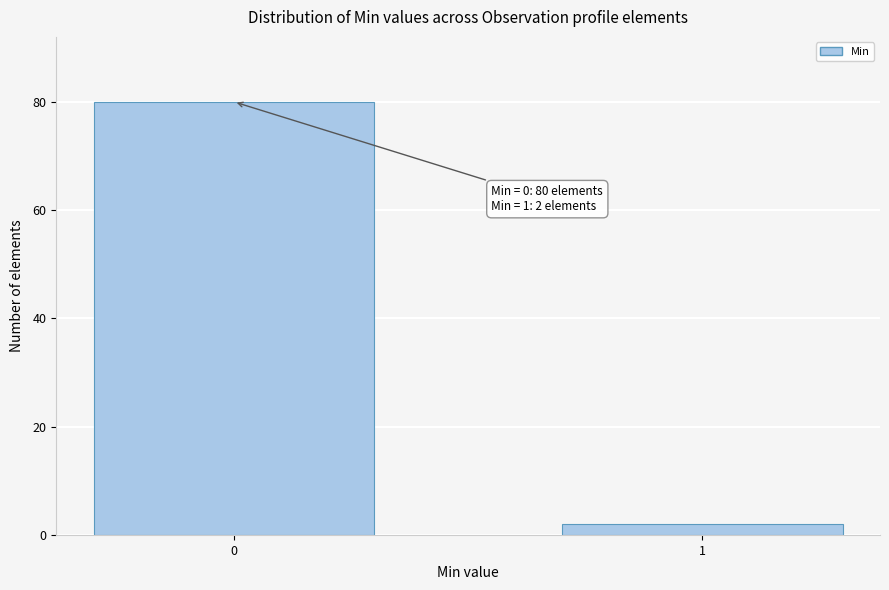

Reading left to right, extract all data points from this chart.

80	2